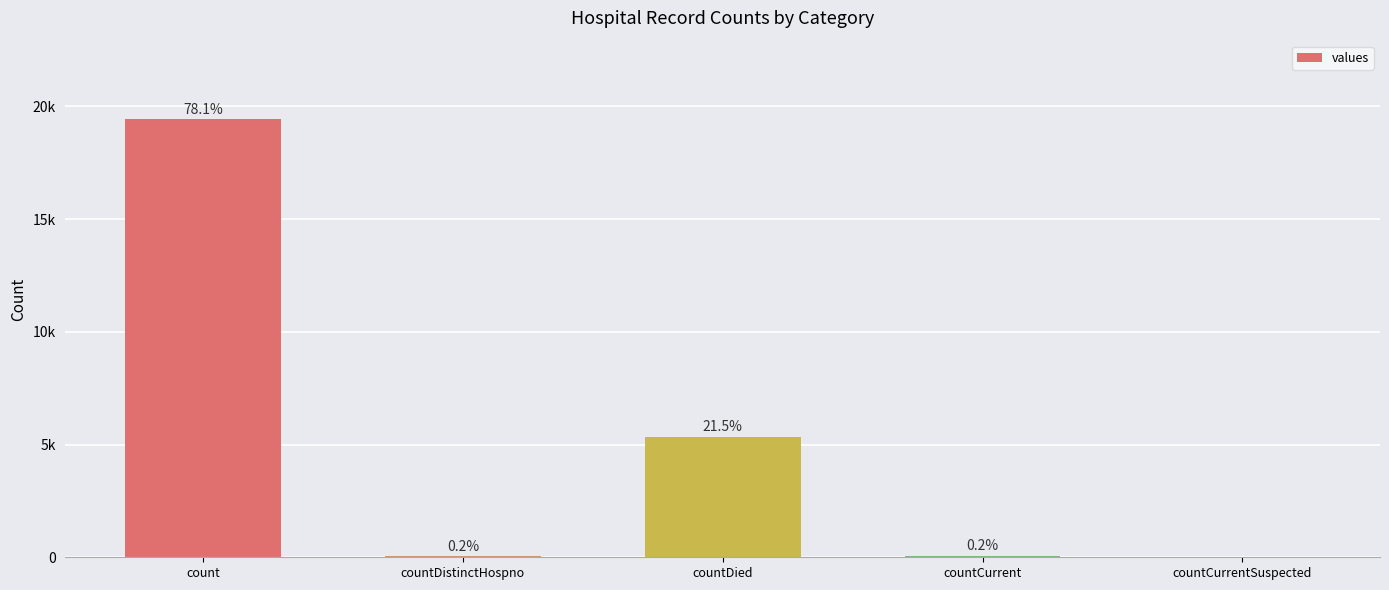

What is the change in value from countCurrent to countCurrentSuspected?

-60